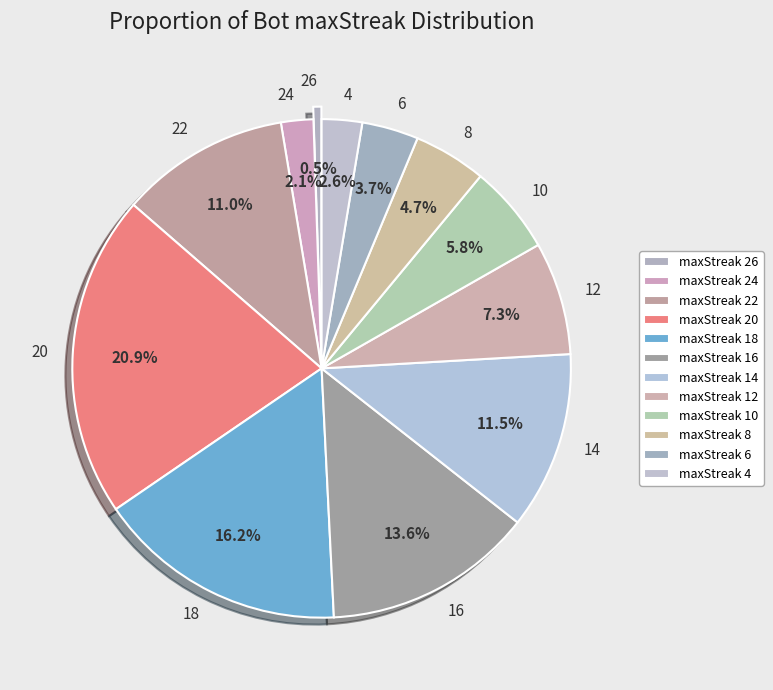

Count the number of slices in the pie.

12